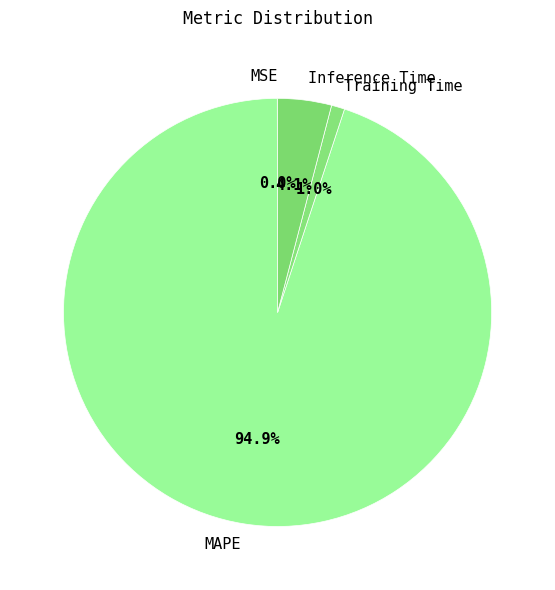

Does Training Time represent more than half of the total?

No